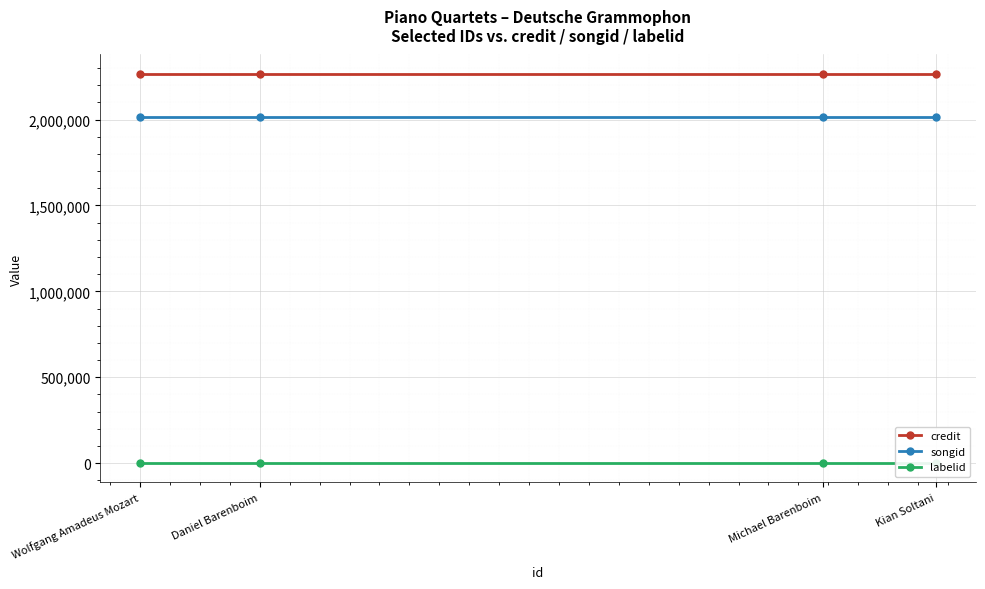

Is it true that credit equals 2265826 at Wolfgang Amadeus Mozart?

True